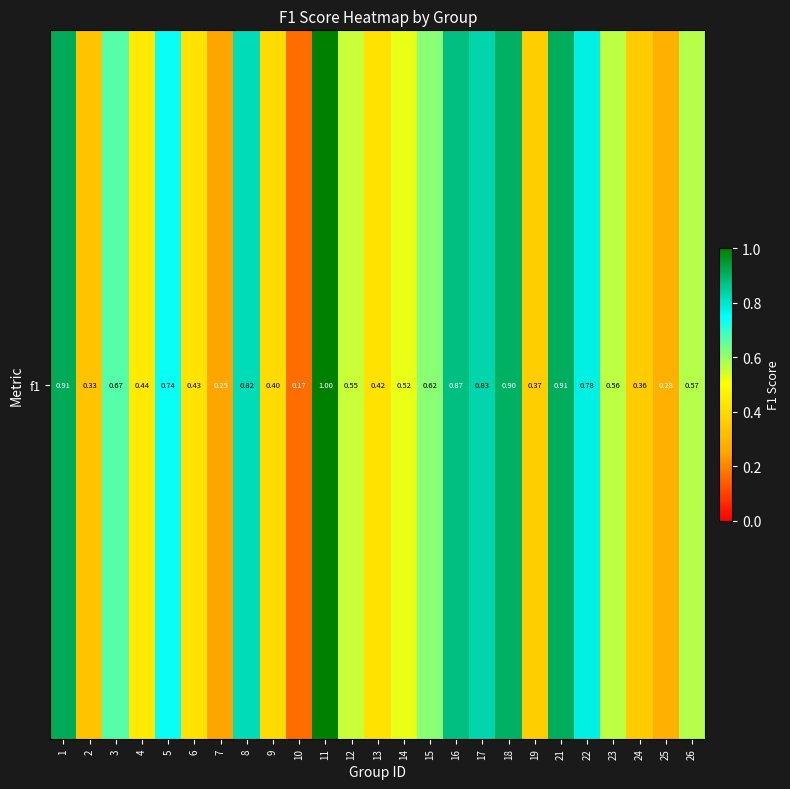

What is the sum of all values?

14.7